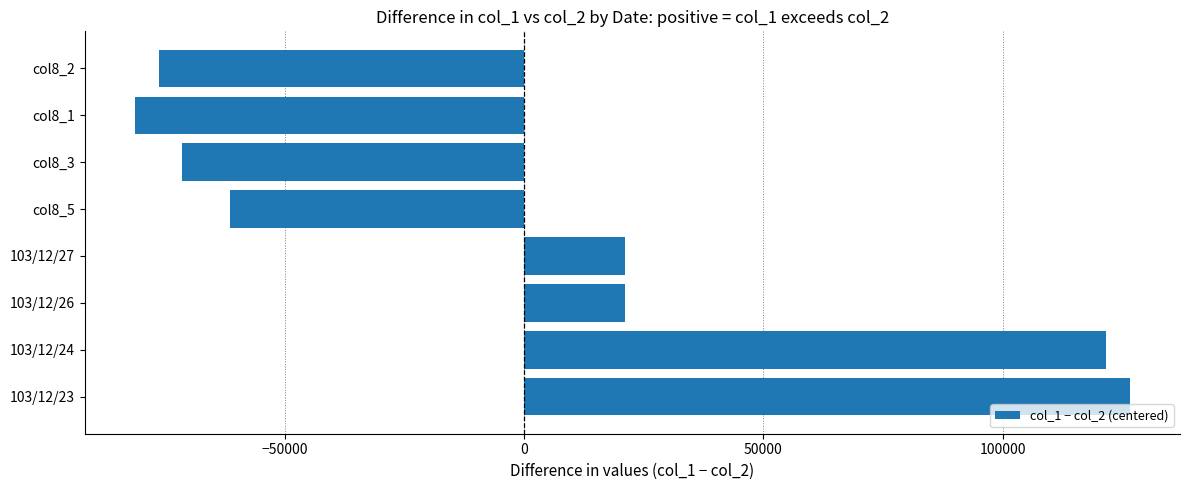

What is the maximum value shown in the chart?

126635